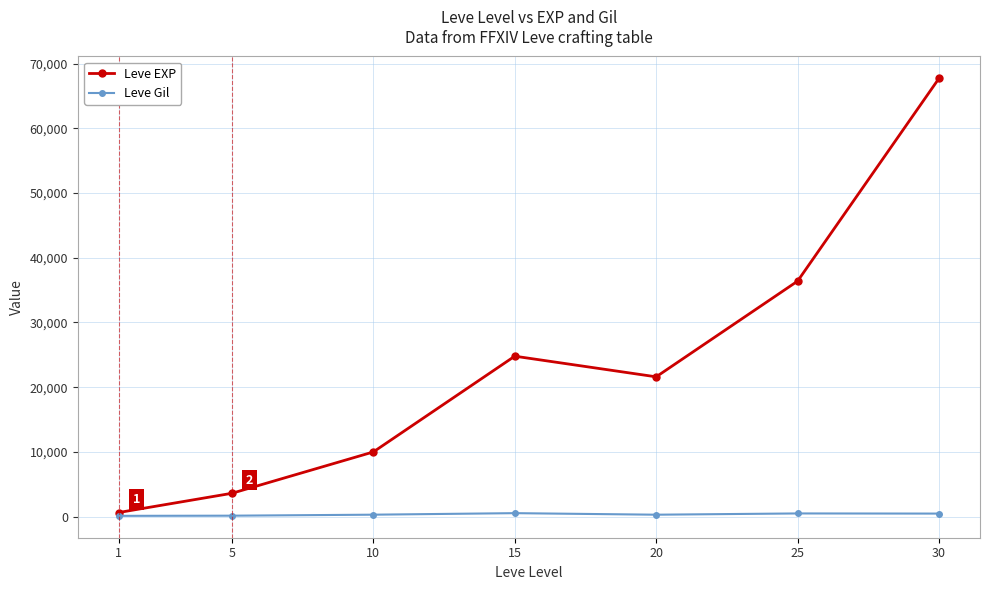

List the series in order of their overall mean, lowest first.

Leve Gil, Leve EXP